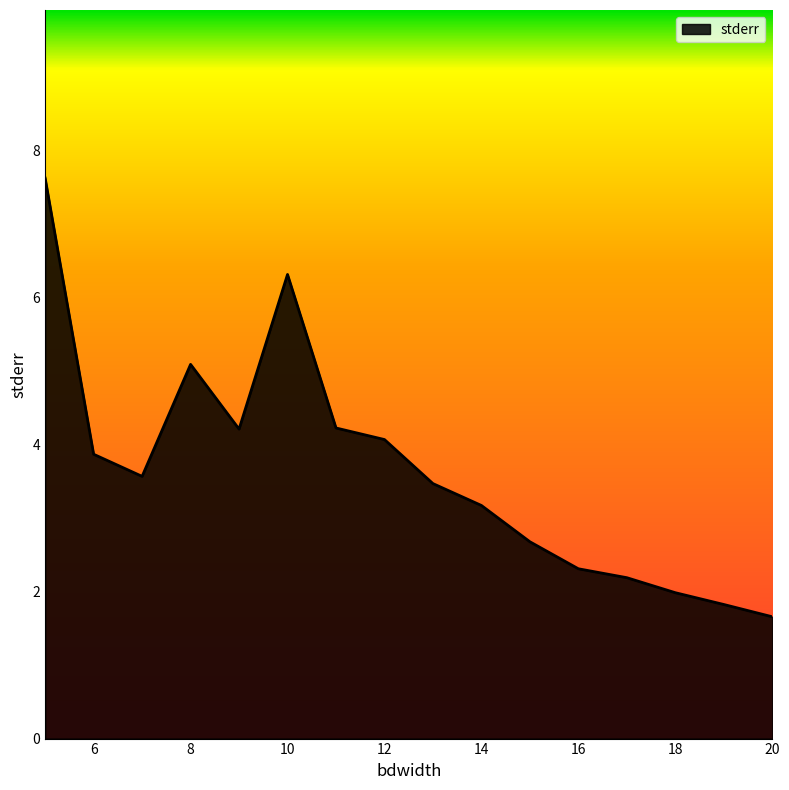

What is the difference between the maximum and minimum values?

6.0